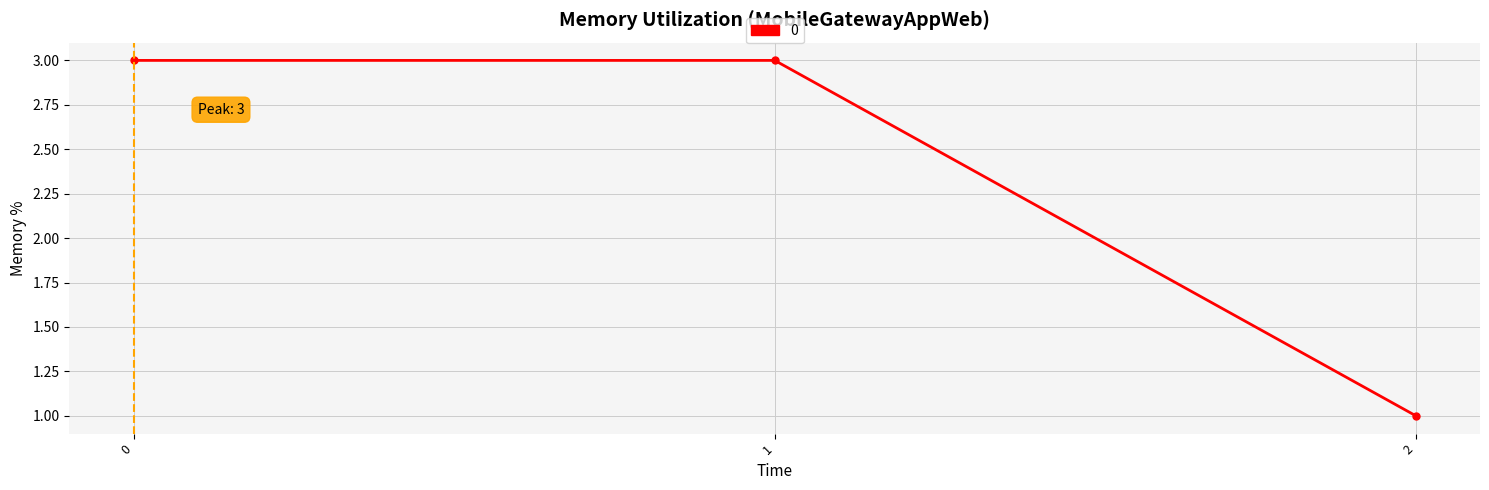

True or false: the data shows 4 at 0.

False